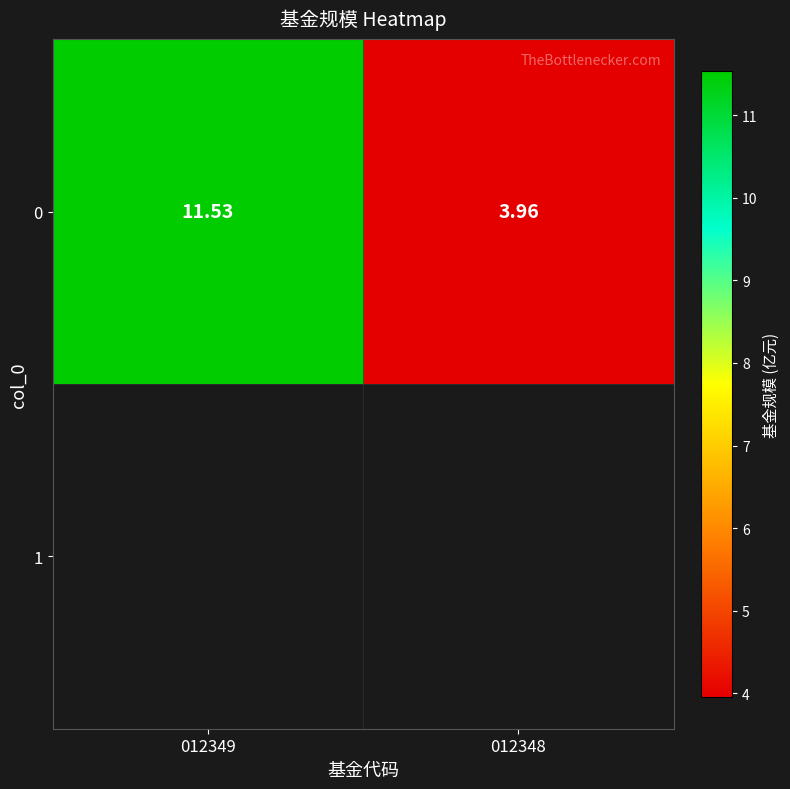

How many series are shown in this chart?

1